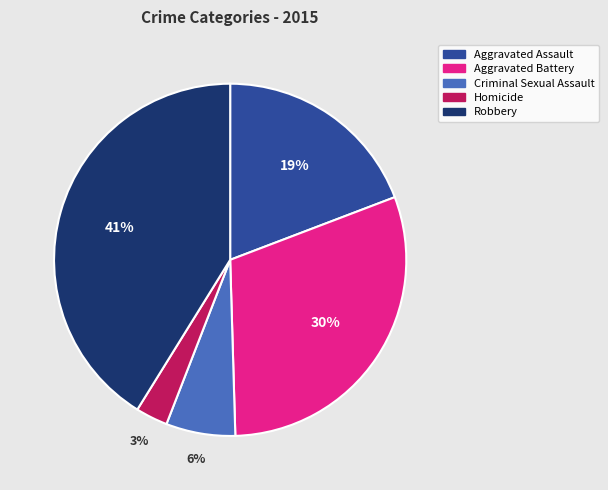

Which slice is the largest?

Robbery